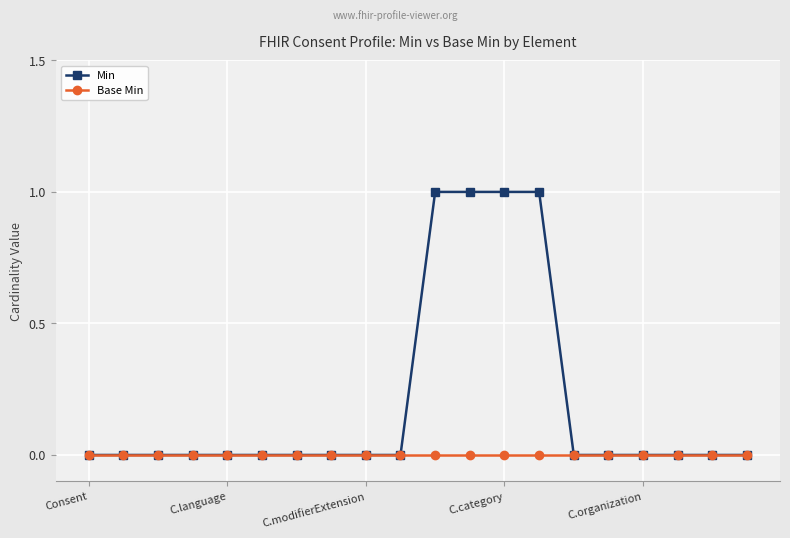

List the series in order of their overall mean, highest first.

Min, Base Min